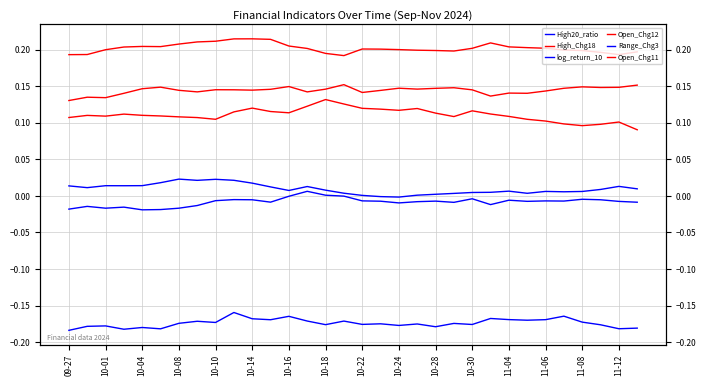

How many series are shown in this chart?

6